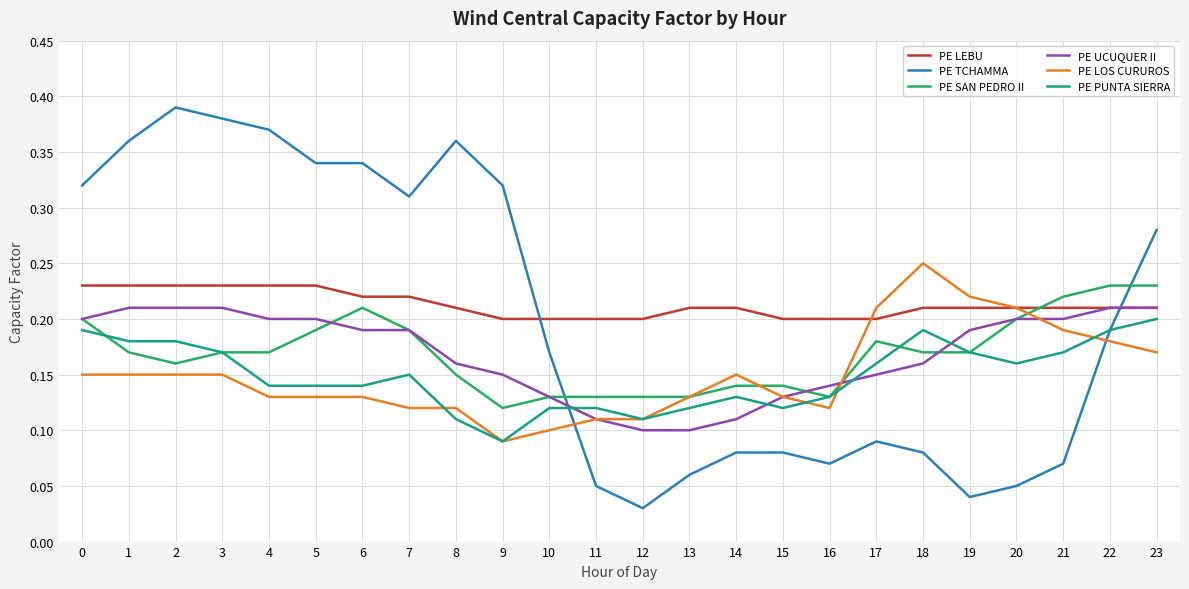

What are all the series names shown in the legend?

PE LEBU, PE TCHAMMA, PE SAN PEDRO II, PE UCUQUER II, PE LOS CURUROS, PE PUNTA SIERRA